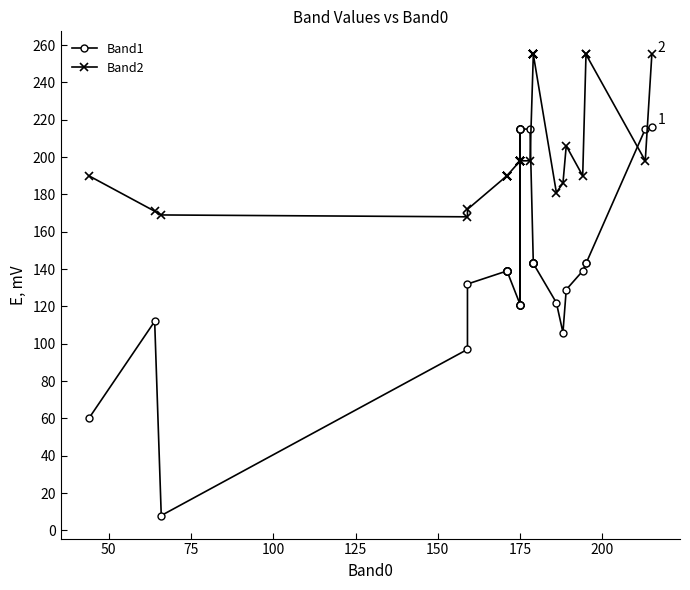

Reading left to right, transcribe all the data shown in this chart.

Band1: 60	112	8	97	132	139	139	139	139	139	139	139	139	121	121	215	121	215	121	215	121	215	215	215	143	143	143	143	143	143	143	143	122	106	129	139	143	143	215	216
Band2: 190	171	169	168	172	190	190	190	190	190	190	190	190	198	198	198	198	198	198	198	198	198	198	198	255	255	255	255	255	255	255	255	181	186	206	190	255	255	198	255